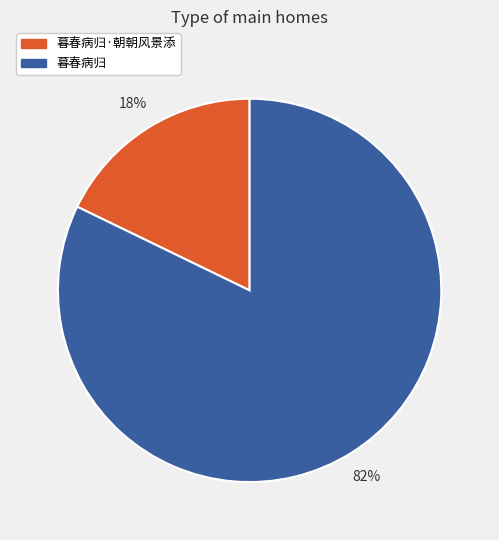

How many segments does this pie chart have?

2